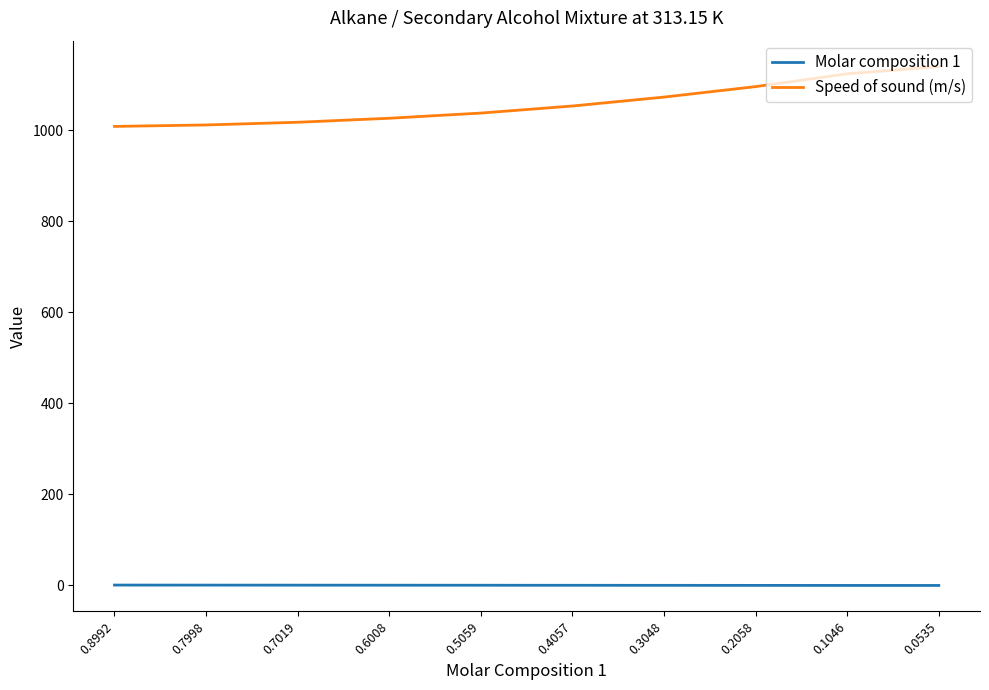

Which series has the widest spread of values?

Speed of sound (m/s)